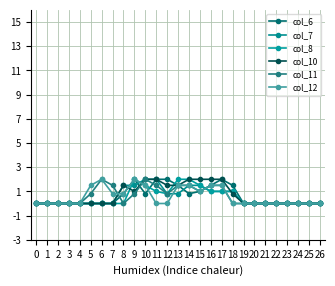

Reading left to right, extract all data points from this chart.

col_6: 0.0	0.0	0.0	0.0	0.0	0.0	0.0	0.0	0.8	2.0	0.8	2.0	2.0	1.5	0.8	1.0	1.5	2.0	1.5	0.0	0.0	0.0	0.0	0.0	0.0	0.0	0.0
col_7: 0.0	0.0	0.0	0.0	0.0	0.0	0.0	0.0	1.5	1.5	2.0	2.0	0.8	0.8	1.5	1.5	1.0	1.0	1.0	0.0	0.0	0.0	0.0	0.0	0.0	0.0	0.0
col_8: 0.0	0.0	0.0	0.0	0.0	0.0	0.0	0.0	0.0	2.0	1.5	1.0	0.8	2.0	2.0	1.5	1.0	1.0	1.0	0.0	0.0	0.0	0.0	0.0	0.0	0.0	0.0
col_10: 0.0	0.0	0.0	0.0	0.0	0.0	0.0	0.0	1.5	1.0	2.0	2.0	1.5	1.5	2.0	2.0	2.0	2.0	0.8	0.0	0.0	0.0	0.0	0.0	0.0	0.0	0.0
col_11: 0.0	0.0	0.0	0.0	0.0	0.8	2.0	1.5	0.0	0.8	2.0	1.5	0.8	1.5	1.5	1.0	1.5	1.5	0.0	0.0	0.0	0.0	0.0	0.0	0.0	0.0	0.0
col_12: 0.0	0.0	0.0	0.0	0.0	1.5	2.0	0.8	0.8	2.0	1.5	0.0	0.0	1.5	1.5	1.0	1.5	1.5	0.0	0.0	0.0	0.0	0.0	0.0	0.0	0.0	0.0